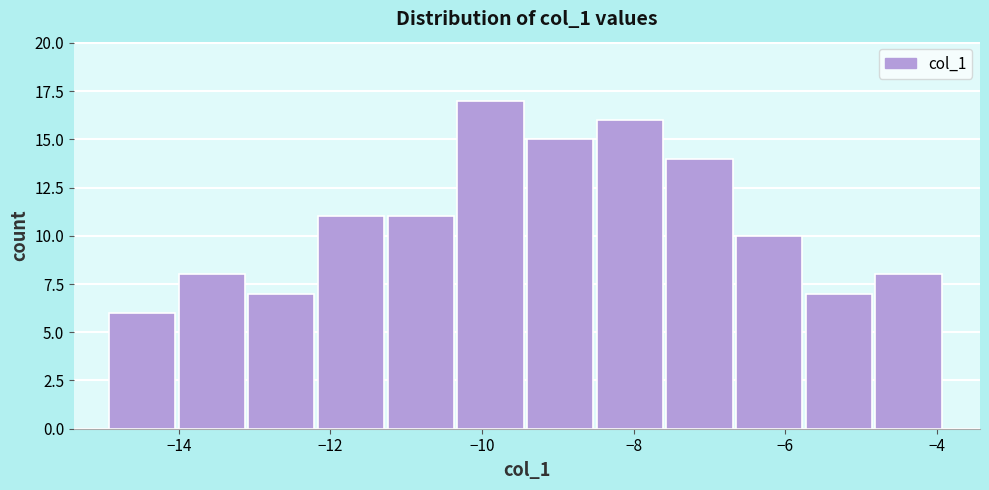

Reading left to right, list every bar in this chart as the range it spans on the x-axis followed by its height. Neither the bar edges nor the heights are printed on the chart, so give them approximately, as read against the axes.

-15.0 to -14.0: 6
-14.0 to -13.0: 8
-13.0 to -12.2: 7
-12.2 to -11.2: 11
-11.2 to -10.4: 11
-10.4 to -9.4: 17
-9.4 to -8.4: 15
-8.4 to -7.6: 16
-7.6 to -6.6: 14
-6.6 to -5.8: 10
-5.8 to -4.8: 7
-4.8 to -3.8: 8